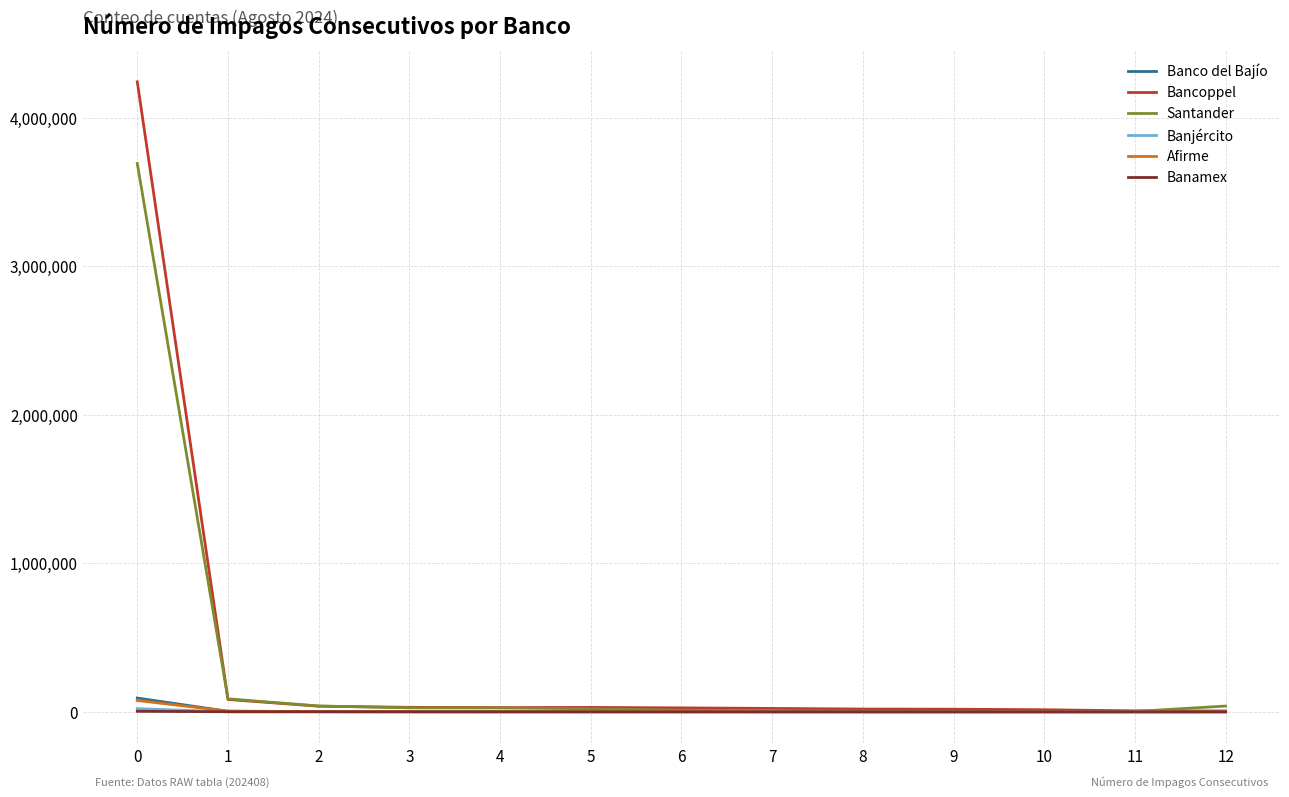

Read the Afirme value at 6, to the nearest 10.

240